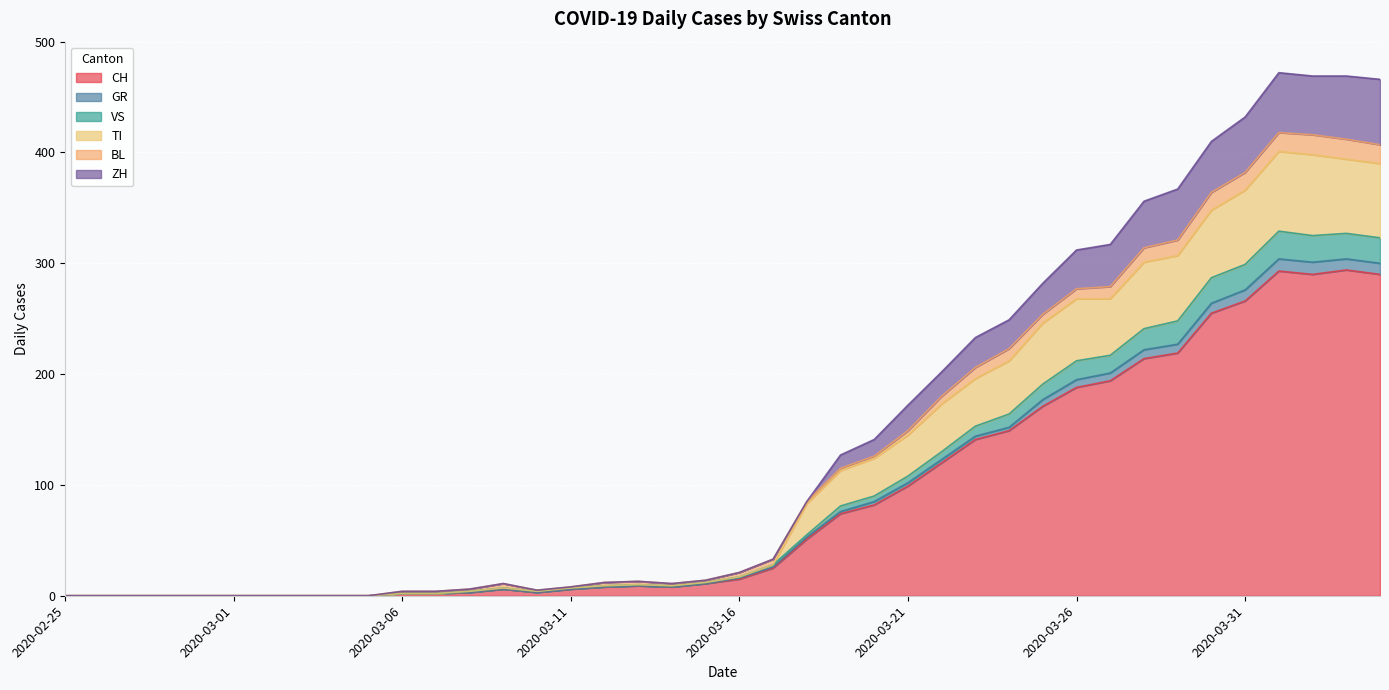

Does the chart display data point markers on the line(s)?

No